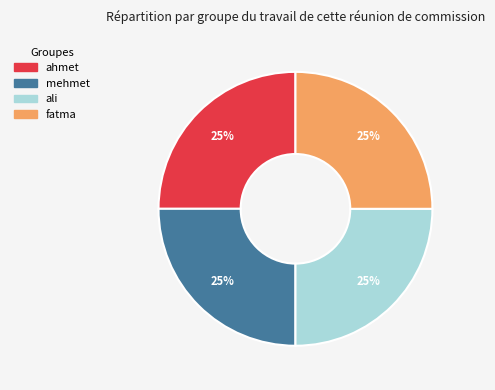

Does mehmet account for over 50% of the chart?

No